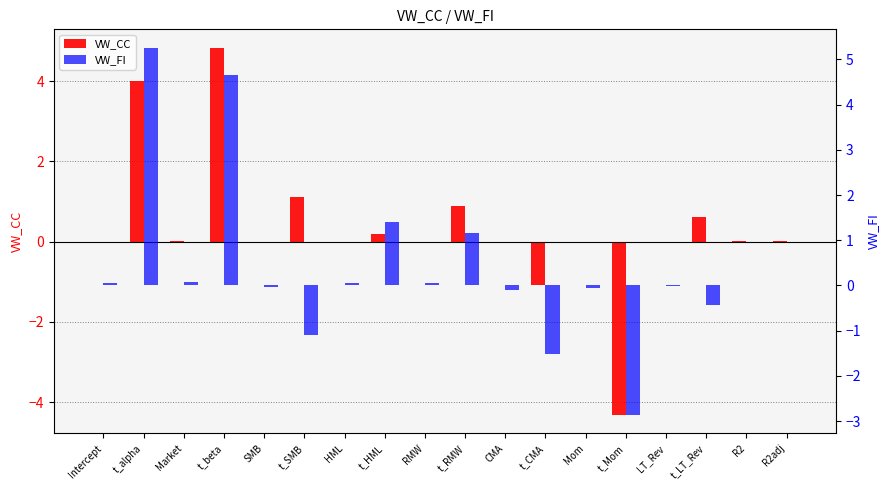

What is the spread (max minus min) of values at t_CMA?

0.4